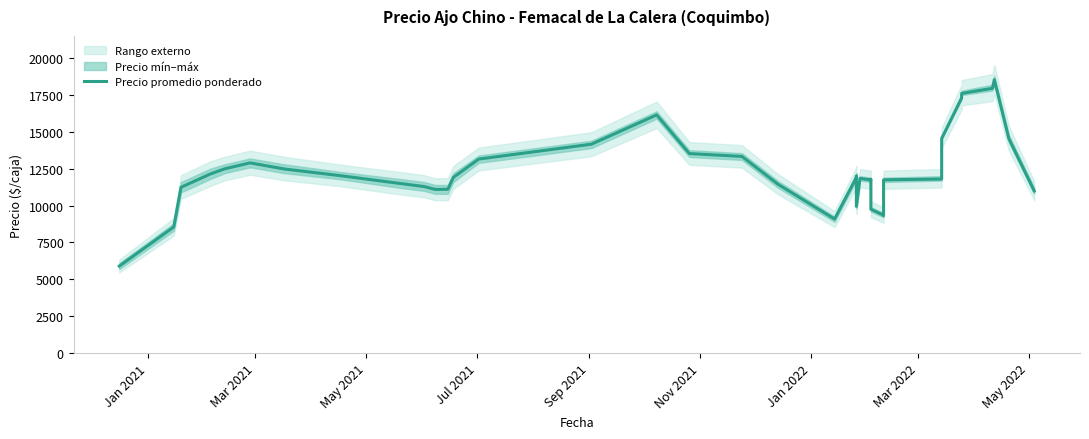

What is the difference between the maximum and minimum values?

12646.2